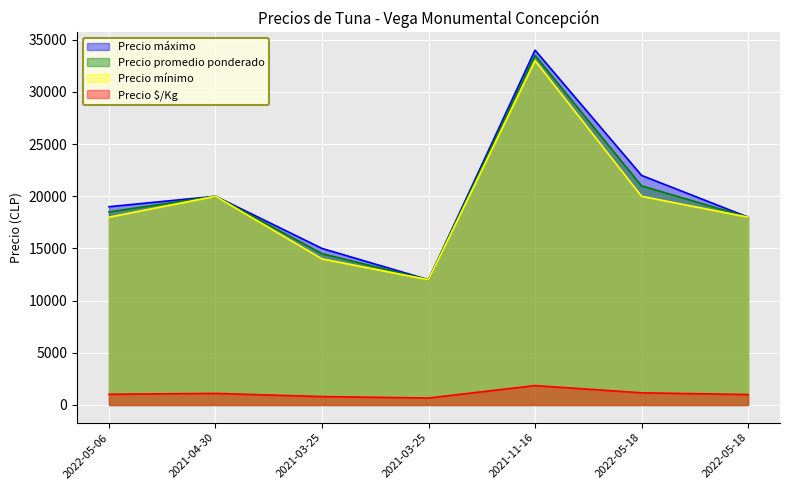

What is the value of the Precio máximo point at the 5th from the left?

34000